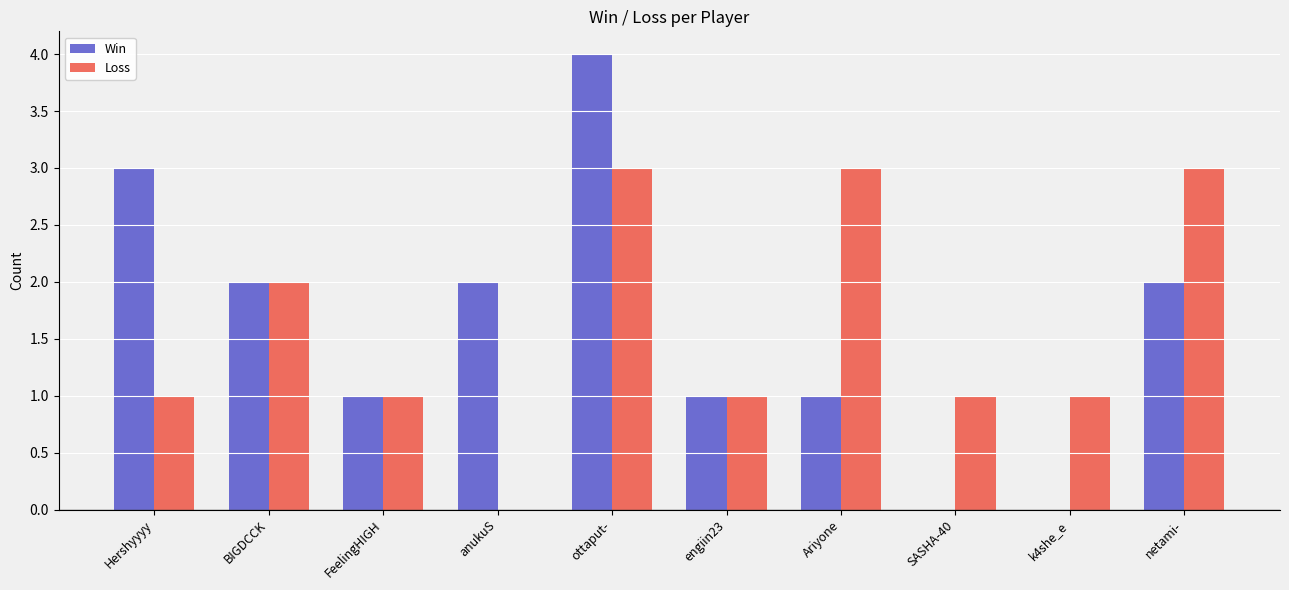

At which category is the sum across all series the highest?

ottaput-